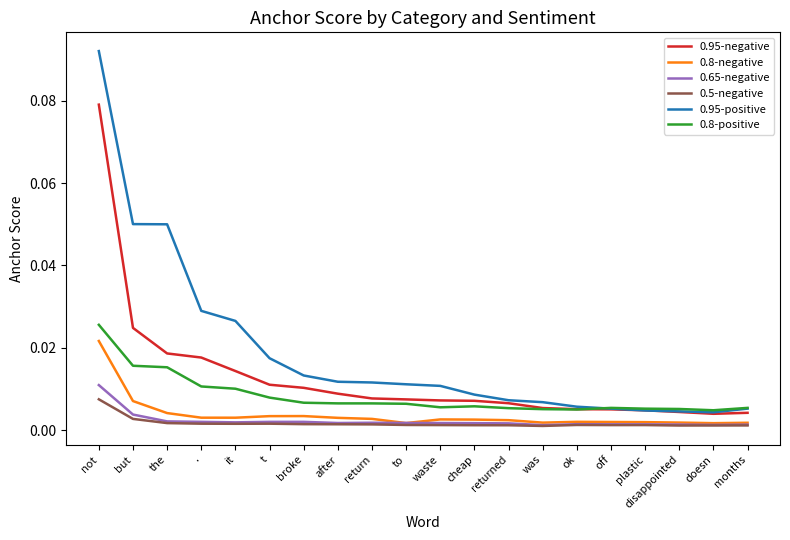

Which category has the highest value across all series?

not